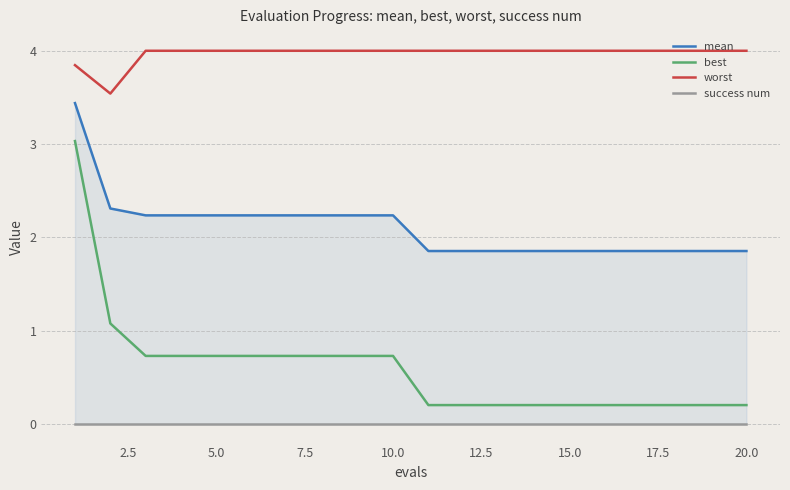

True or false: mean and success num cross at least once.

False